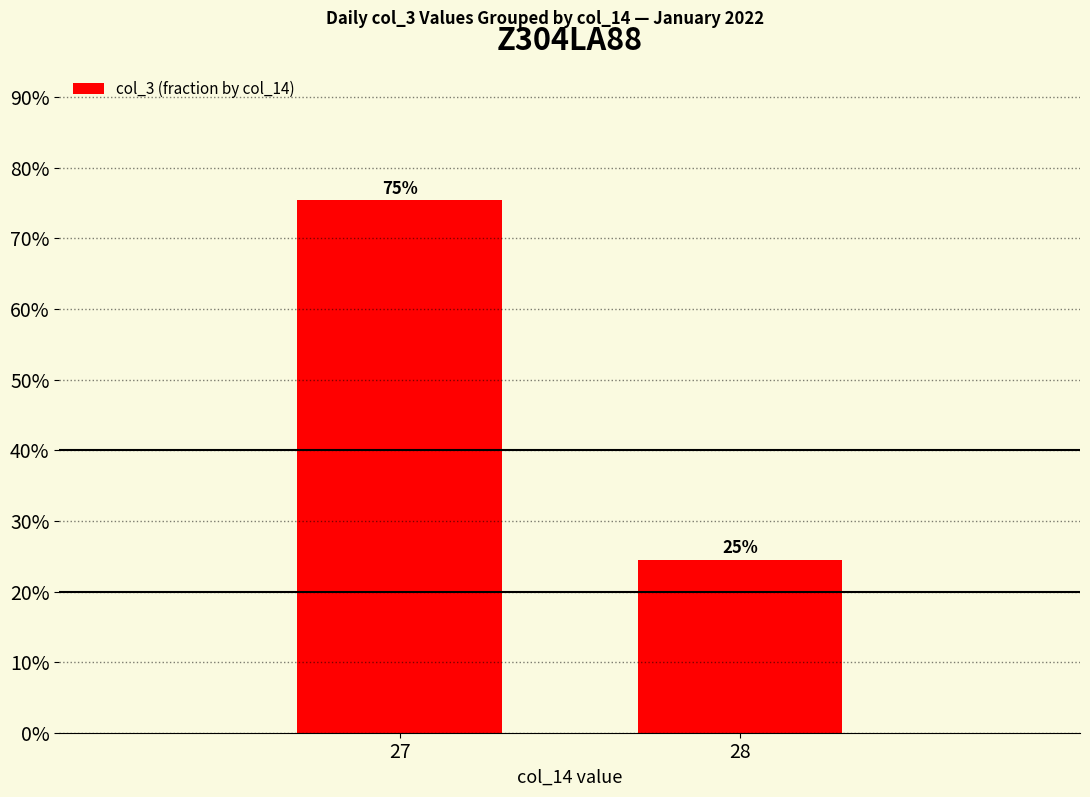

Which has a higher value, 28 or 27?

27